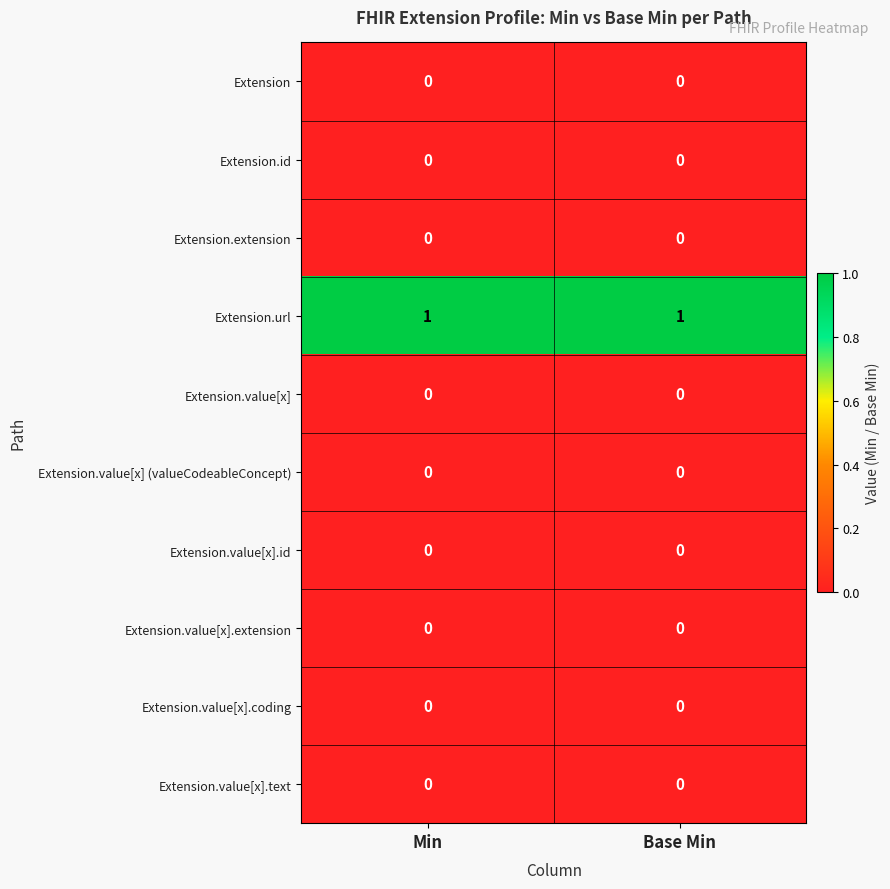

Reading left to right, extract all data points from this chart.

Extension: Min=0	Base Min=0
Extension.id: Min=0	Base Min=0
Extension.extension: Min=0	Base Min=0
Extension.url: Min=1	Base Min=1
Extension.value[x]: Min=0	Base Min=0
Extension.value[x] (valueCodeableConcept): Min=0	Base Min=0
Extension.value[x].id: Min=0	Base Min=0
Extension.value[x].extension: Min=0	Base Min=0
Extension.value[x].coding: Min=0	Base Min=0
Extension.value[x].text: Min=0	Base Min=0